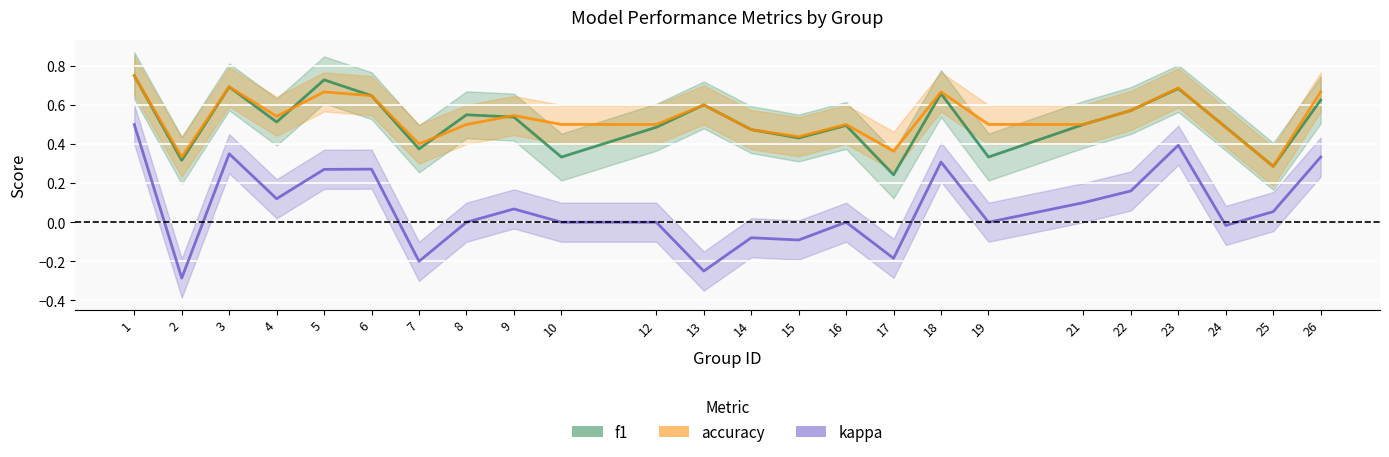

How many interior local peaks does the kappa series have?

7